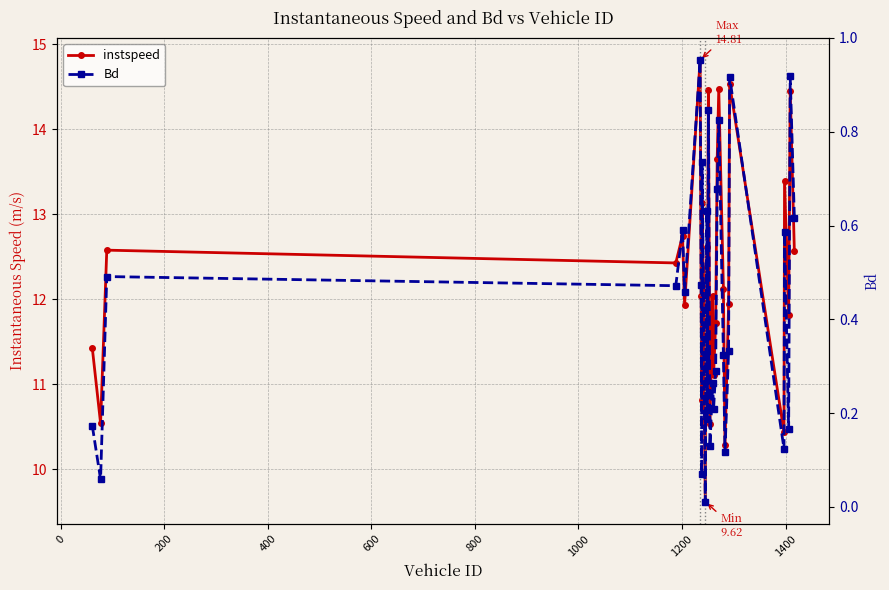

What is the value of the instspeed point at the 10th from the left?

13.1